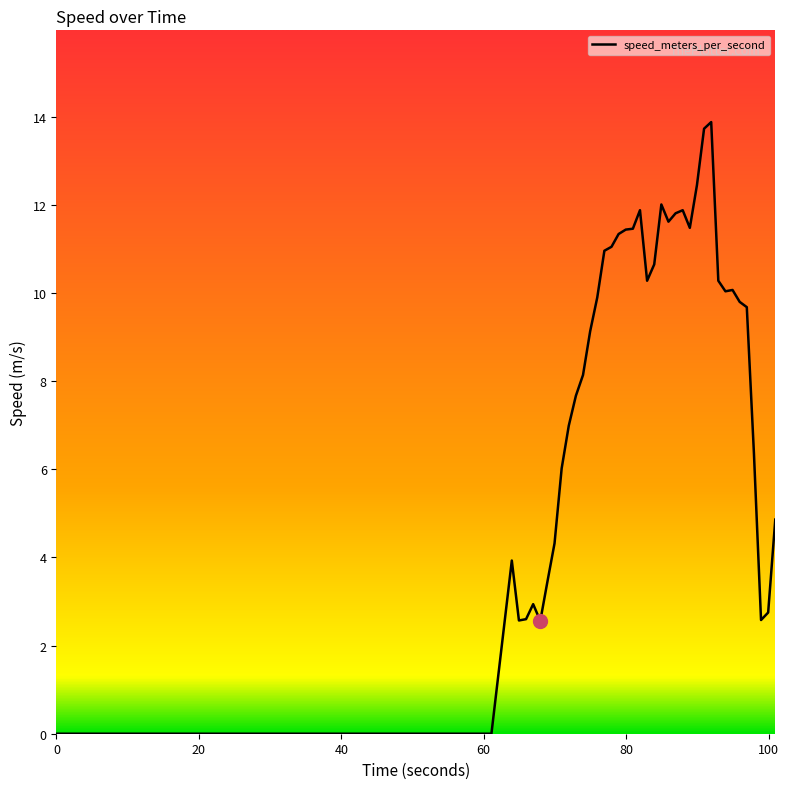

What is the maximum value shown in the chart?

13.9